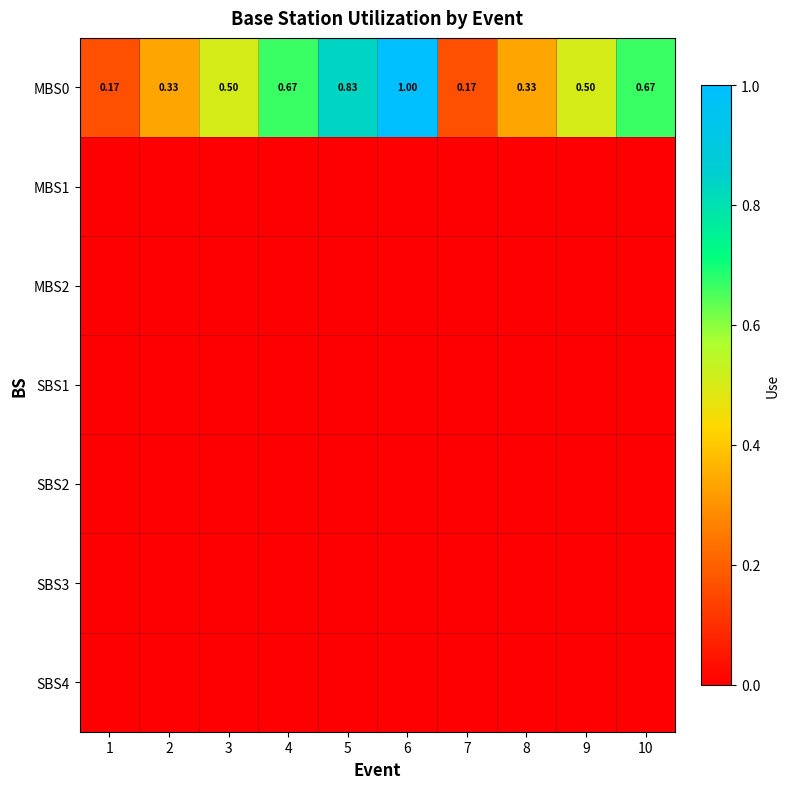

At how many categories does at least one series exceed 0?

10